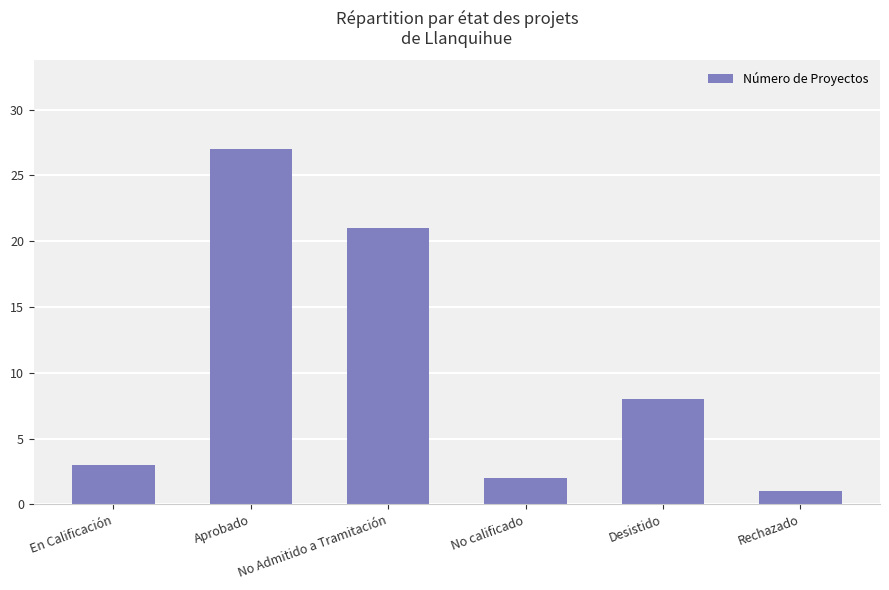

Reading left to right, what are all the values shown in this chart?

En Calificación=3	Aprobado=27	No Admitido a Tramitación=21	No calificado=2	Desistido=8	Rechazado=1